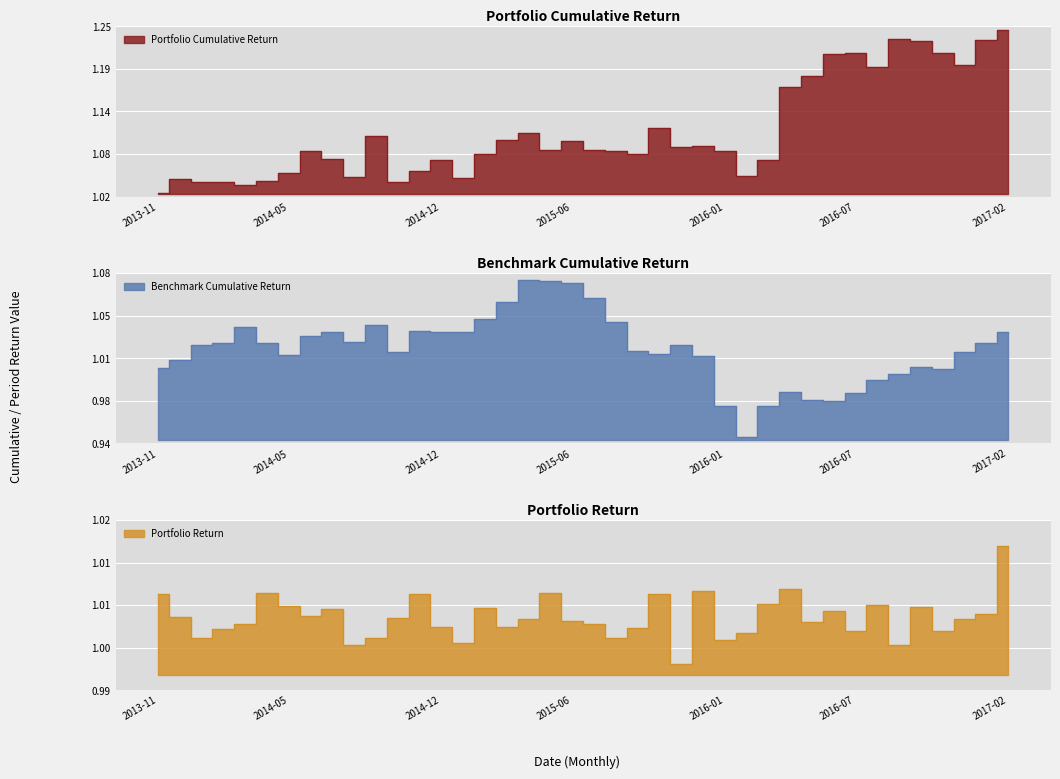

Which series has the largest range (max minus min)?

Portfolio Cumulative Return